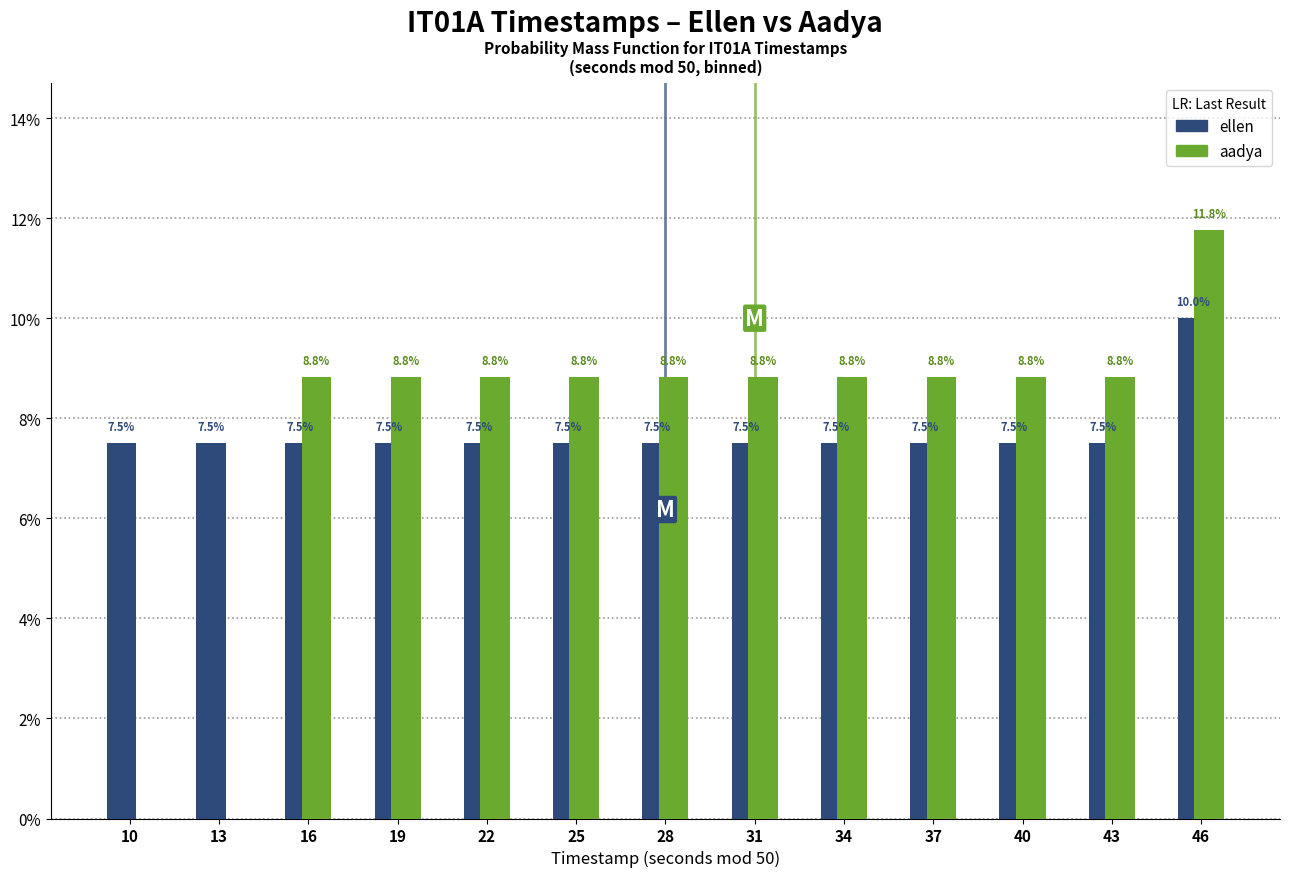

Reading left to right, what are all the values shown in this chart?

ellen: 10=7.5	13=7.5	16=7.5	19=7.5	22=7.5	25=7.5	28=7.5	31=7.5	34=7.5	37=7.5	40=7.5	43=7.5	46=10.0
aadya: 10=0.0	13=0.0	16=8.8	19=8.8	22=8.8	25=8.8	28=8.8	31=8.8	34=8.8	37=8.8	40=8.8	43=8.8	46=11.8